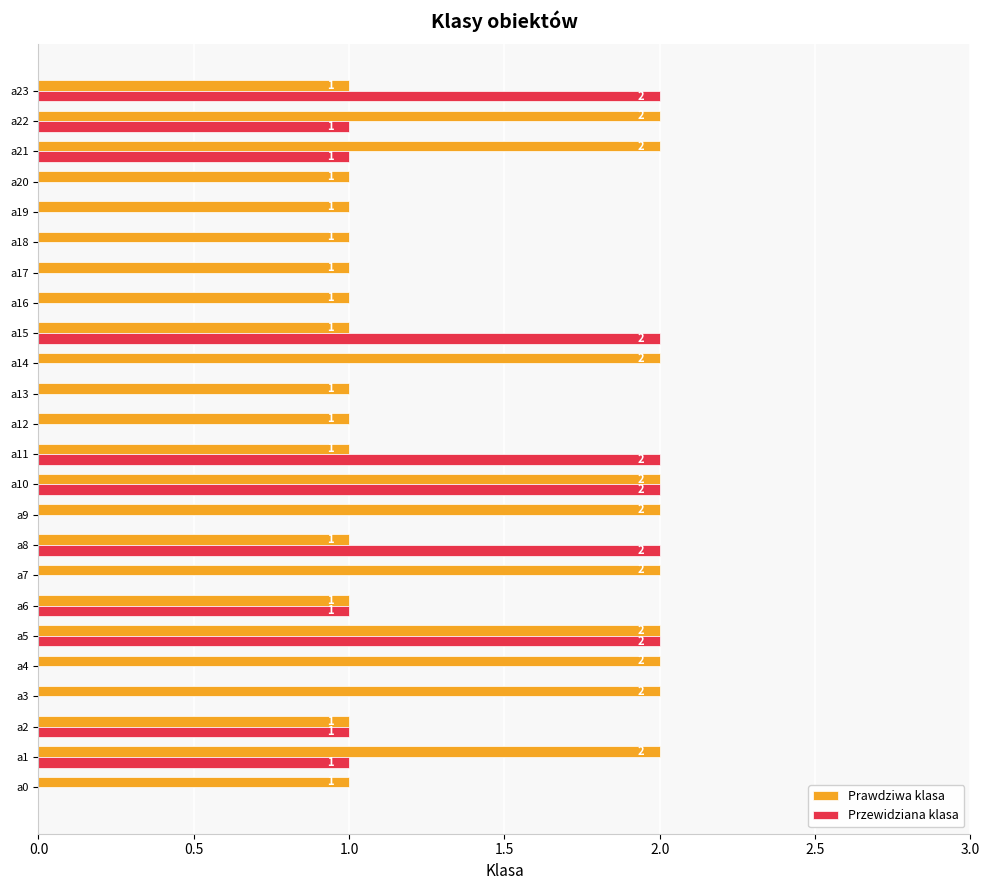

How many categories are shown in the chart?

24